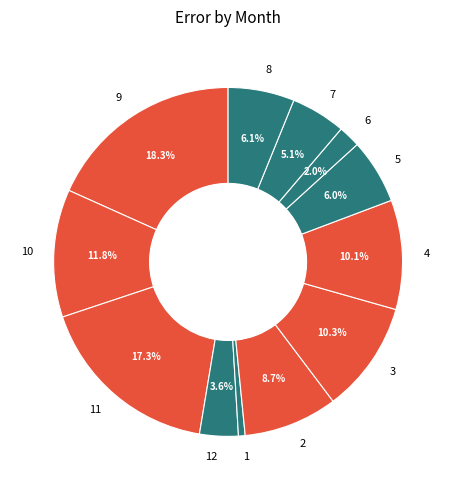

Which category has the biggest portion of the pie?

9